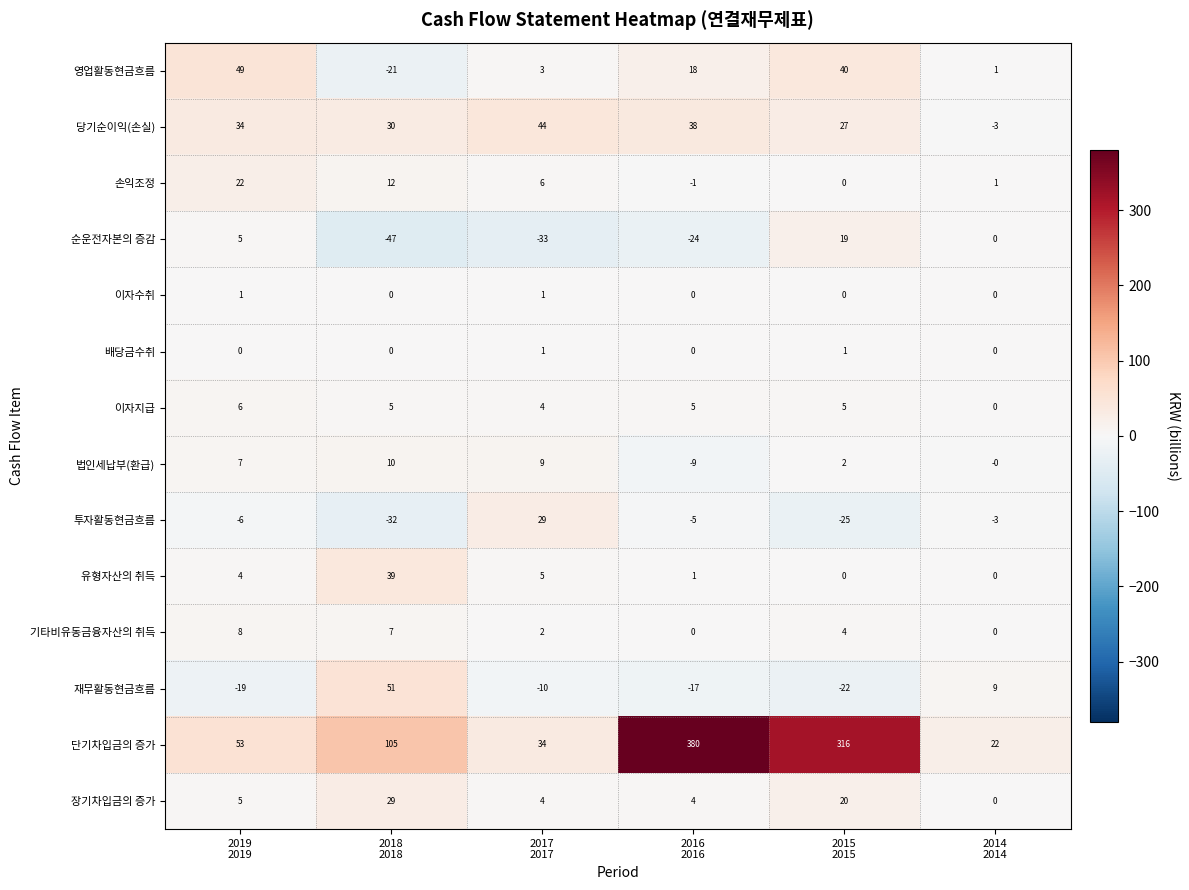

How many categories are shown in the chart?

6